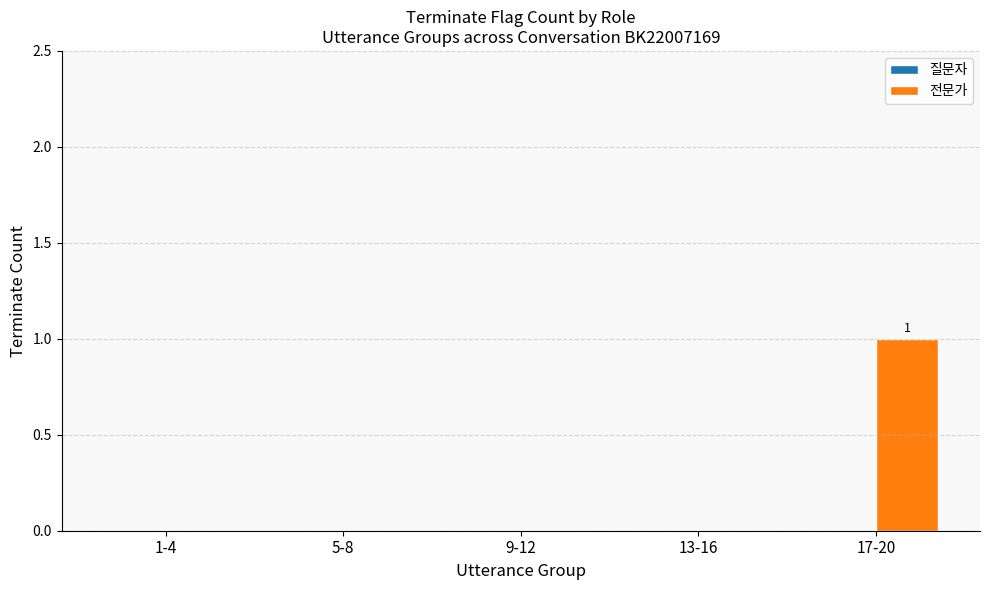

Is it true that the value at 1-4 is 0?

True